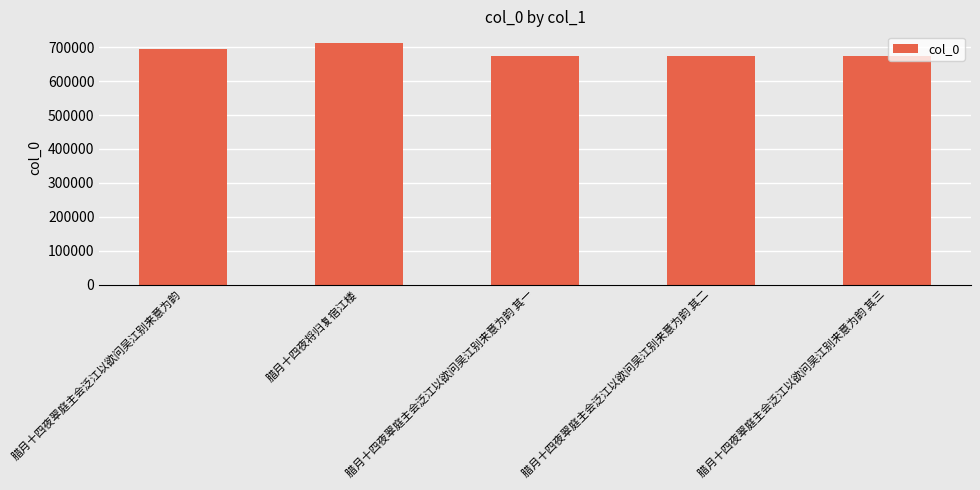

The chart shows a value of 673308 at 腊月十四夜翠庭主会泛江以欲问吴江别来意为韵 其一. True or false?

True